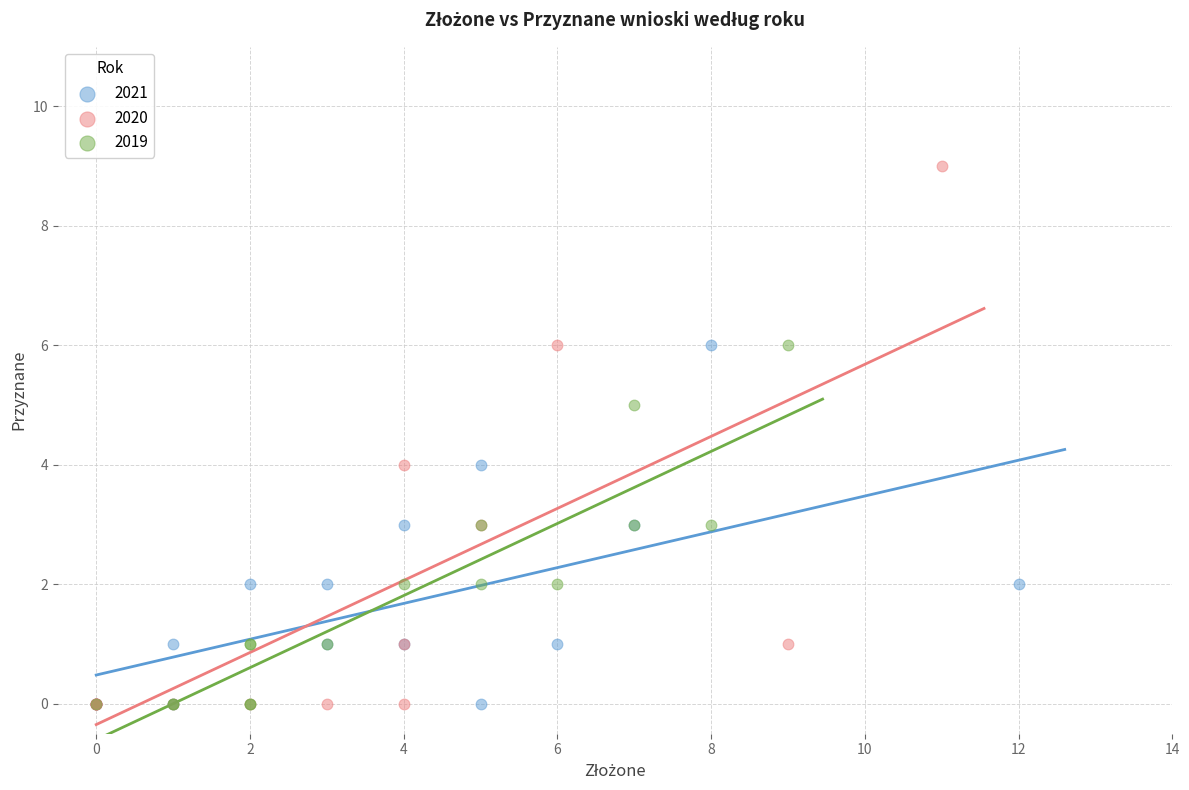

Which series has the largest Y range (max minus min)?

2020